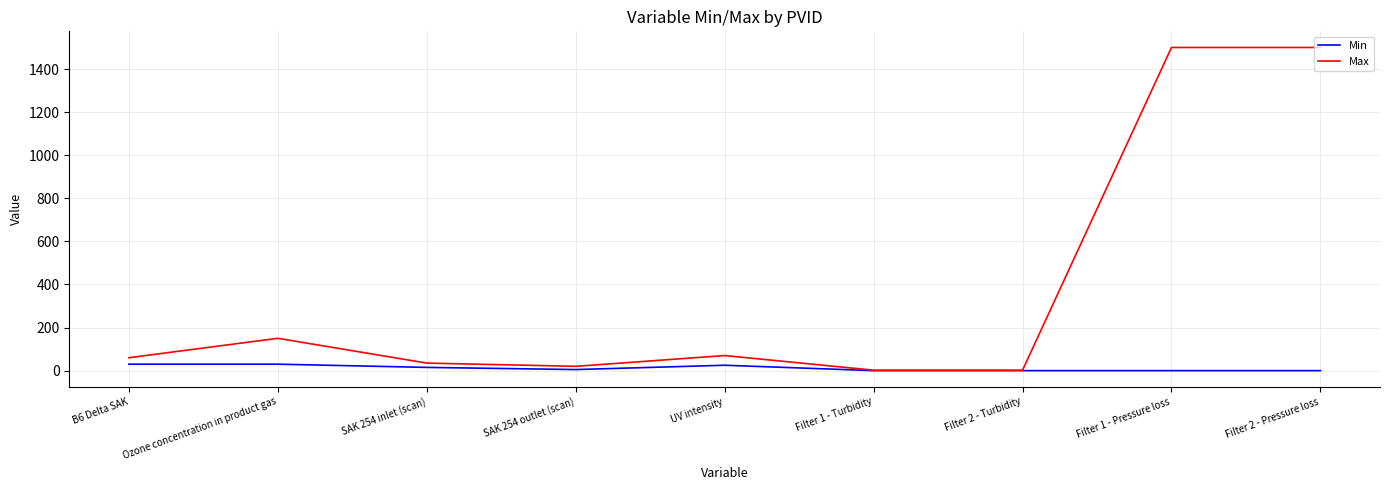

True or false: Max has more than 1 points higher than both neighbors.

True